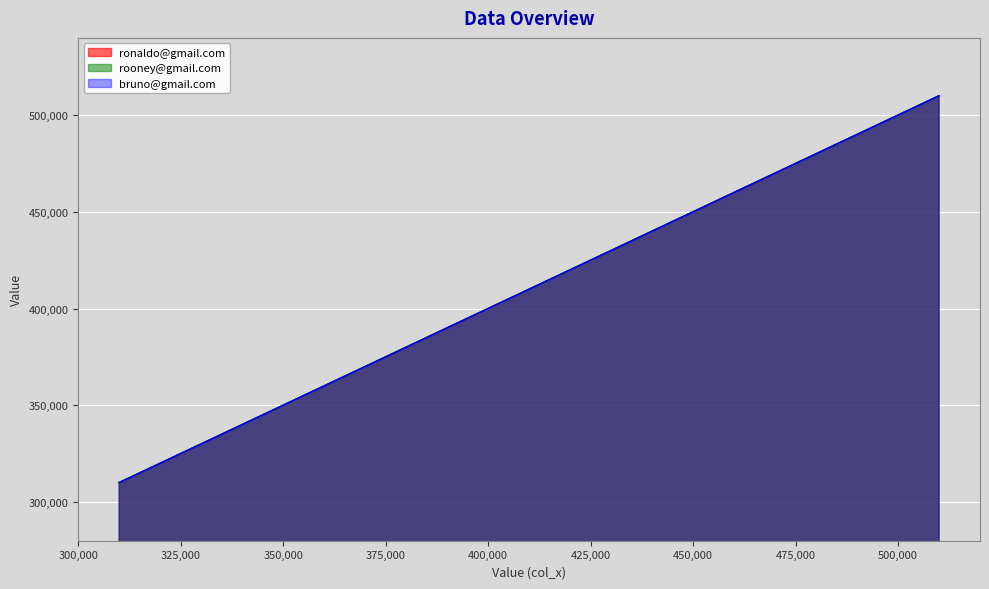

The value of rooney@gmail.com at col_3 is 446213. True or false?

False